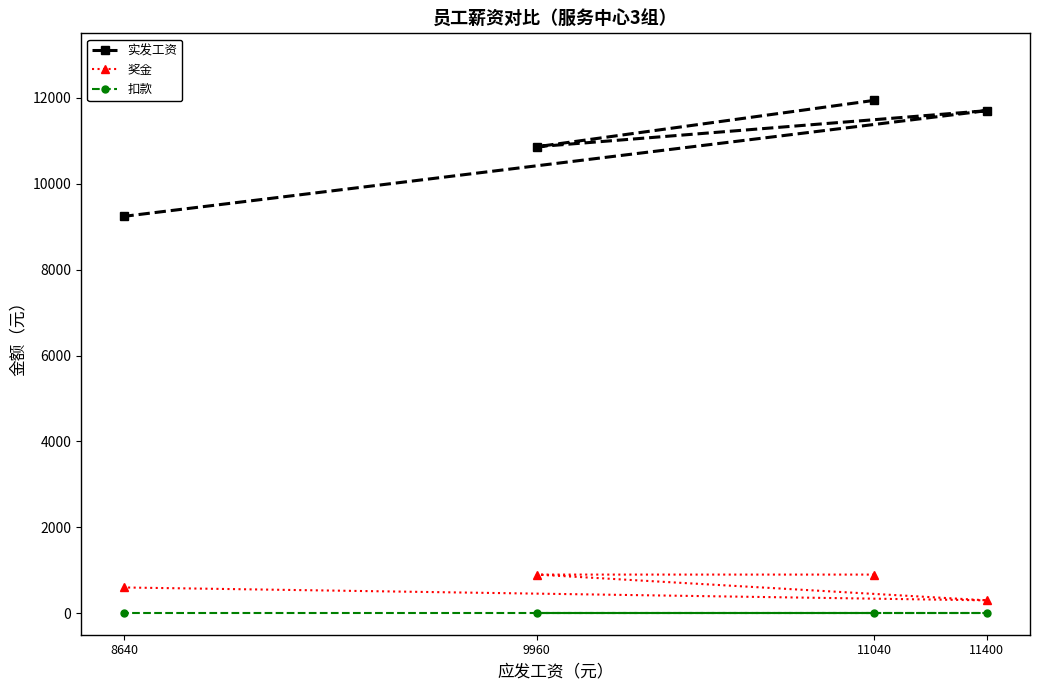

Where is the first local maximum for 实发工资?

11400